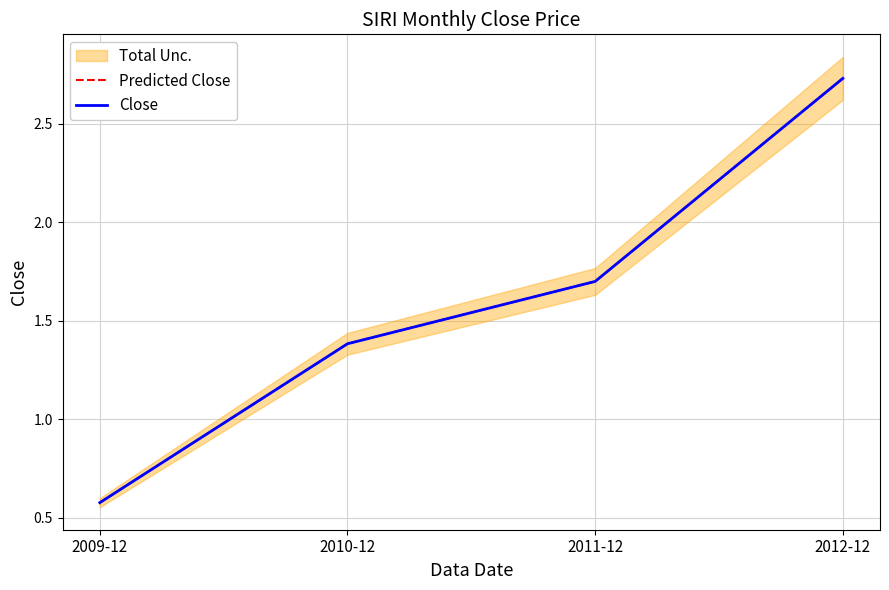

Between 2010-12 and 2012-12, which series saw the biggest shift?

Predicted Close